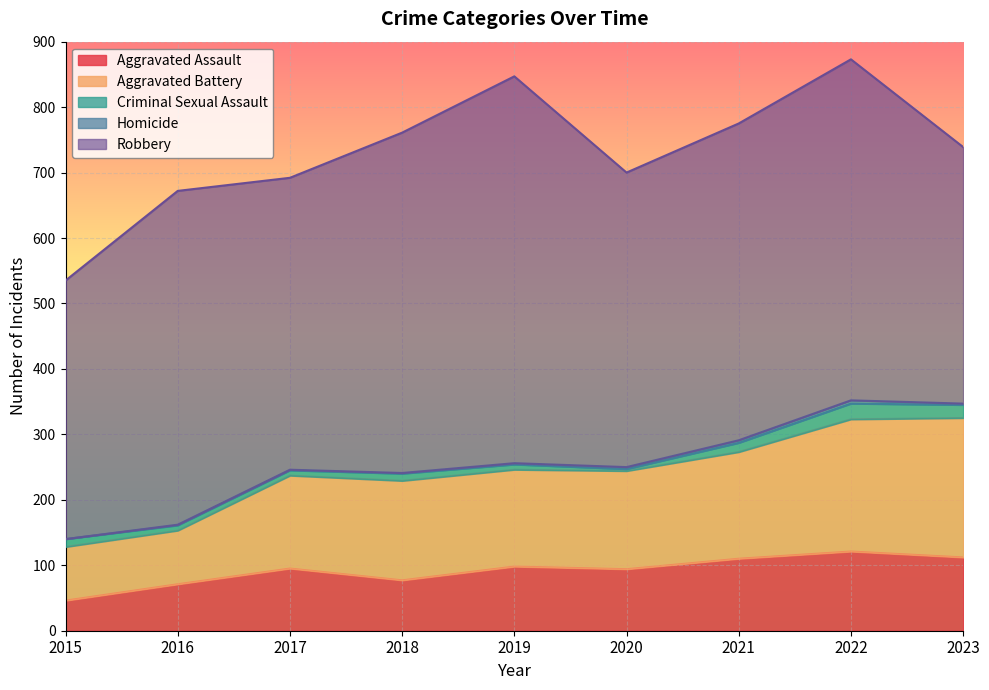

Is the value of Aggravated Battery at 2015 greater than the value of Aggravated Assault at 2021?

No